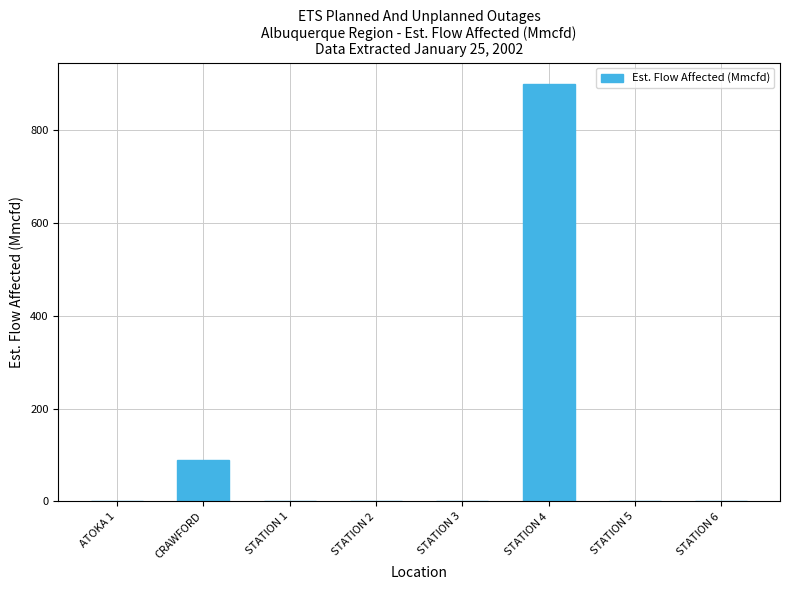

Where is the data nearest to the value 450?

CRAWFORD